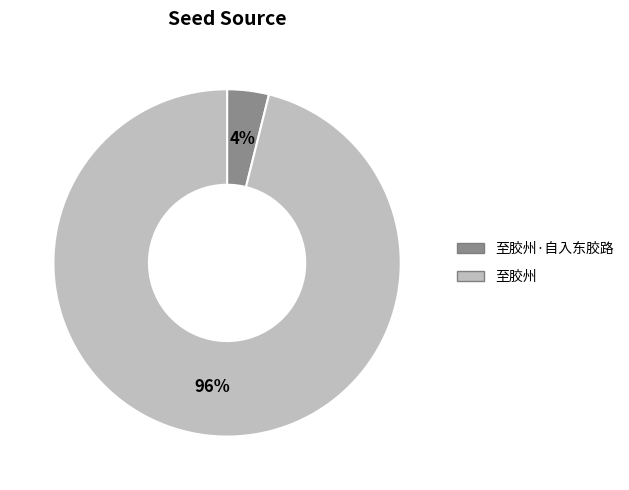

How many segments does this pie chart have?

2